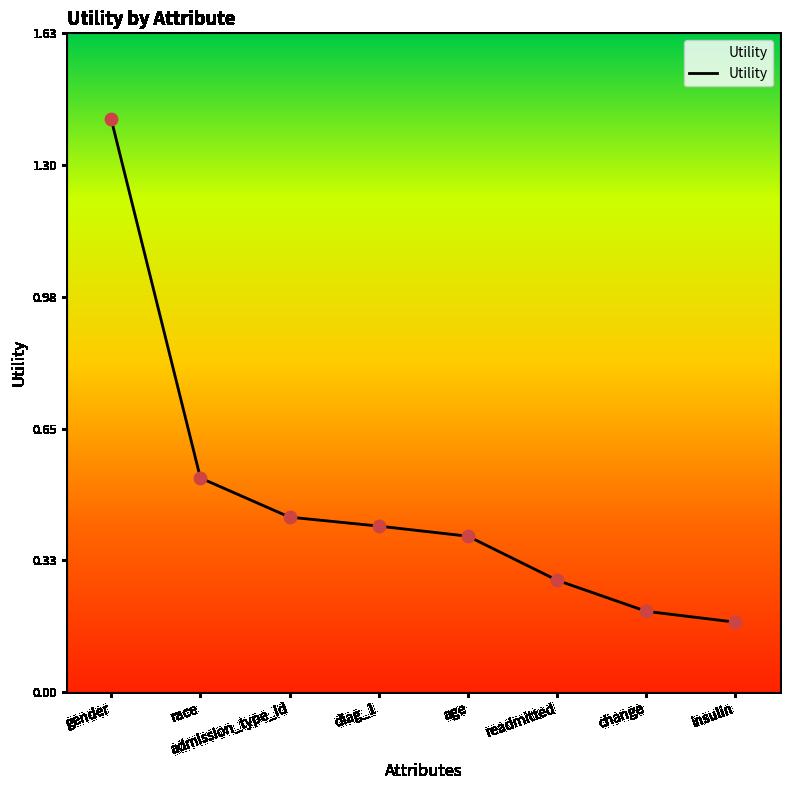

What is the change in value from gender to change?

-1.2